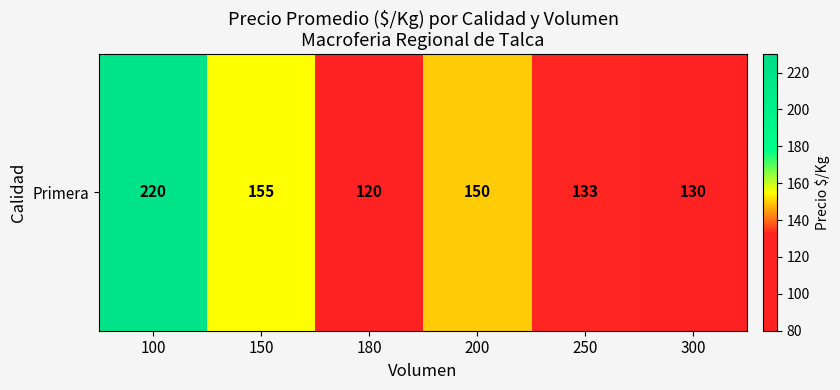

How many categories are shown in the chart?

6